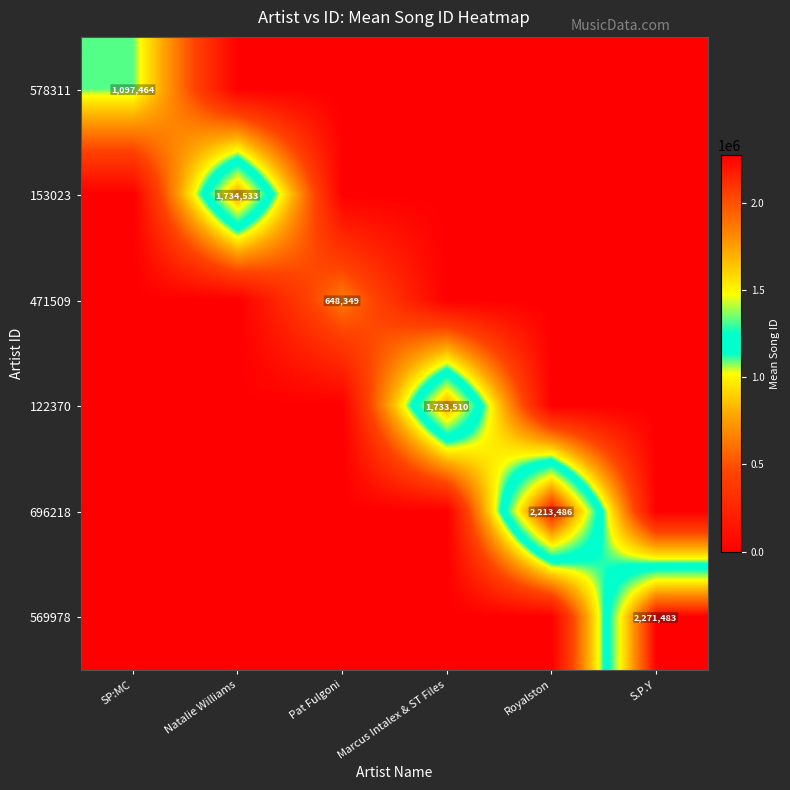

Is it true that 578311 equals 1753035 at SP:MC?

False